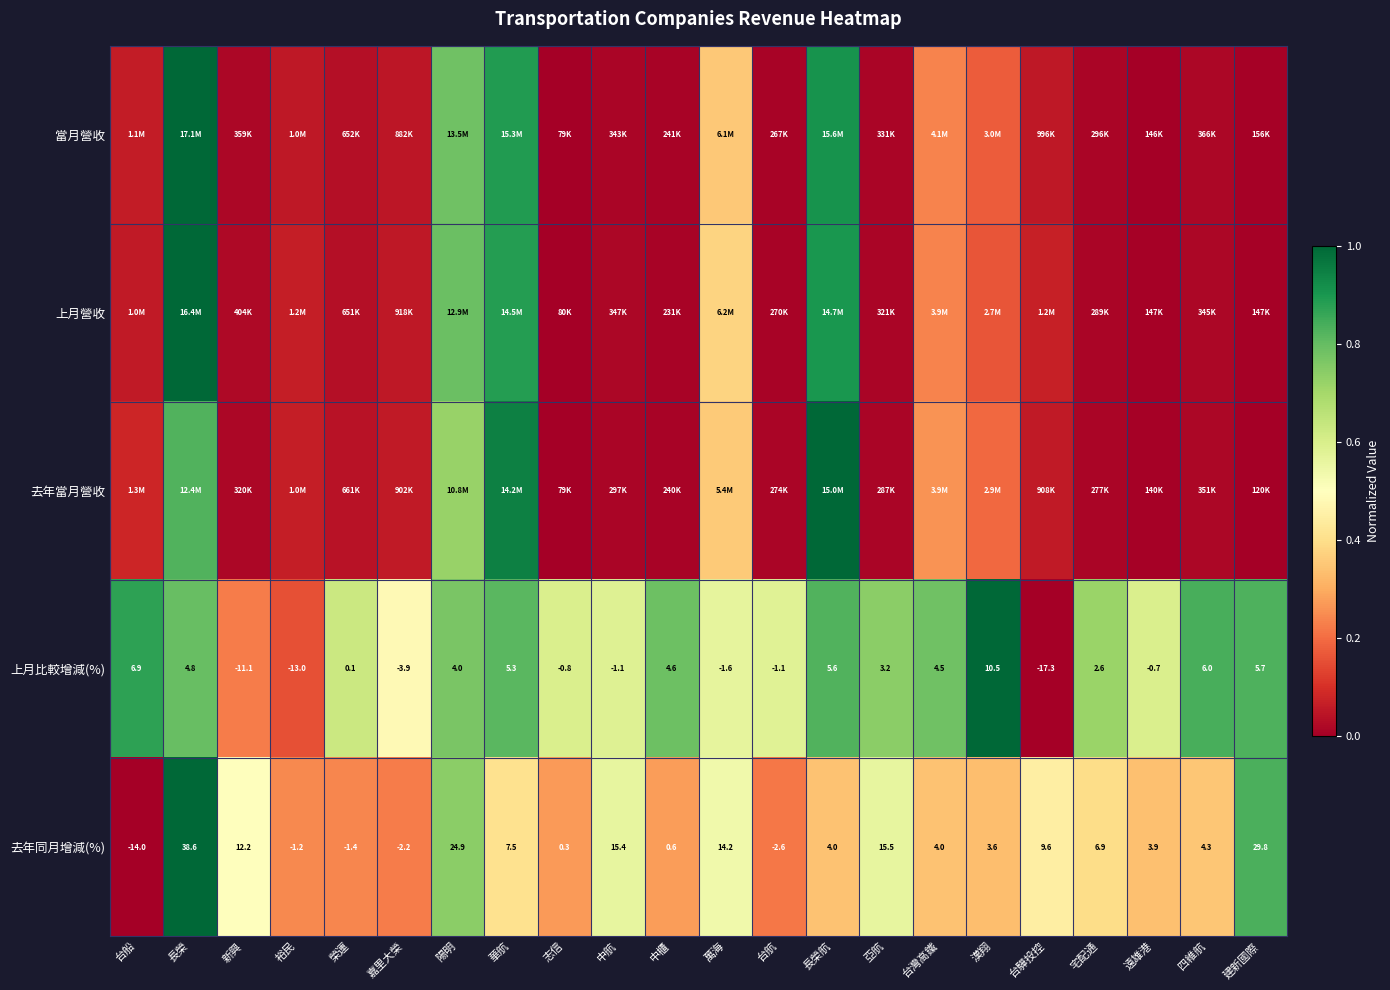

Where is 上月比較增減(%) nearest to the value -3?

嘉里大榮